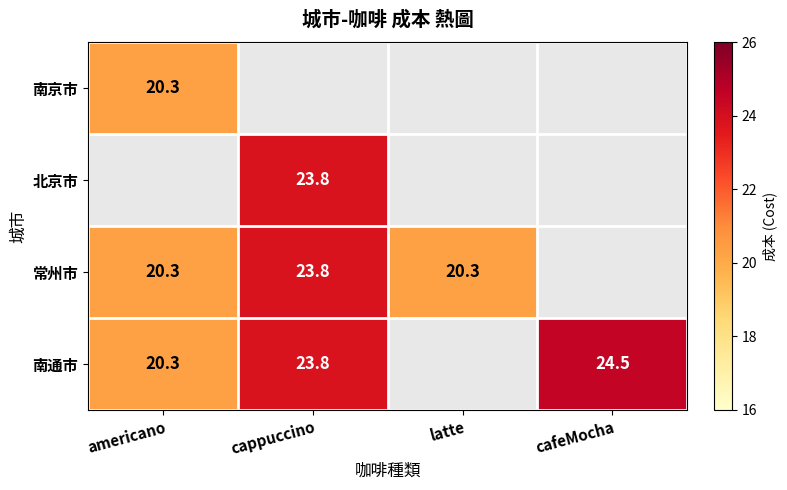

True or false: 南通市 has a value of 20.3 at americano.

True